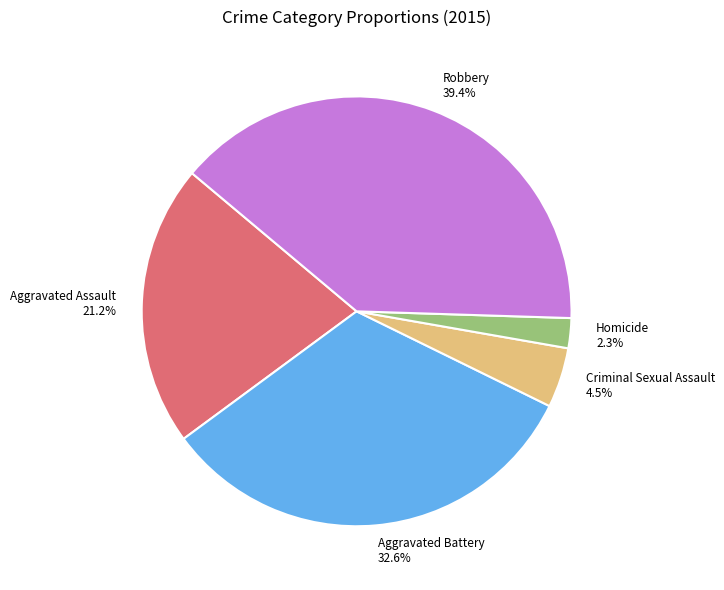

The Aggravated Assault slice represents 33% of the pie. True or false?

False